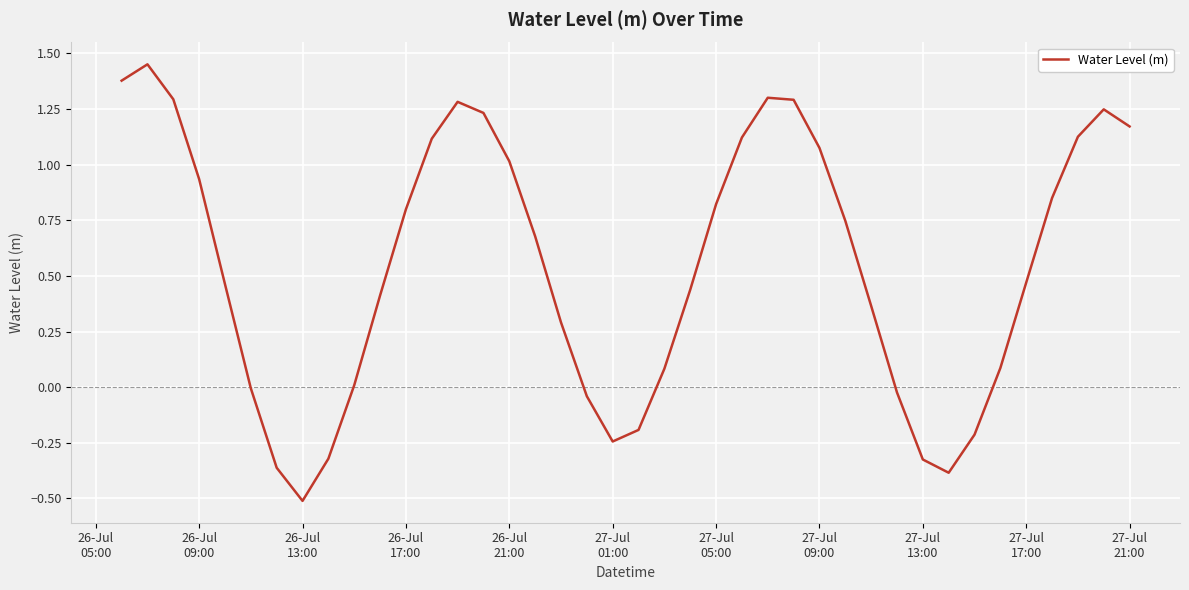

What is the smallest value displayed?

-0.5